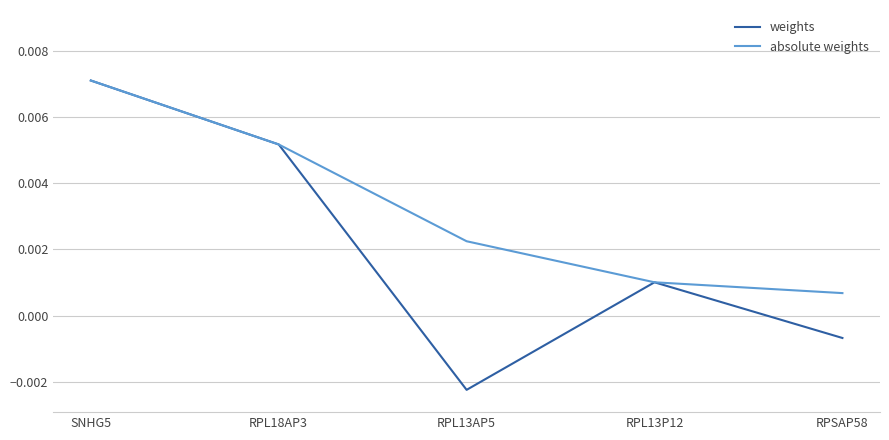

At which category does weights reach its first local valley?

RPL13AP5